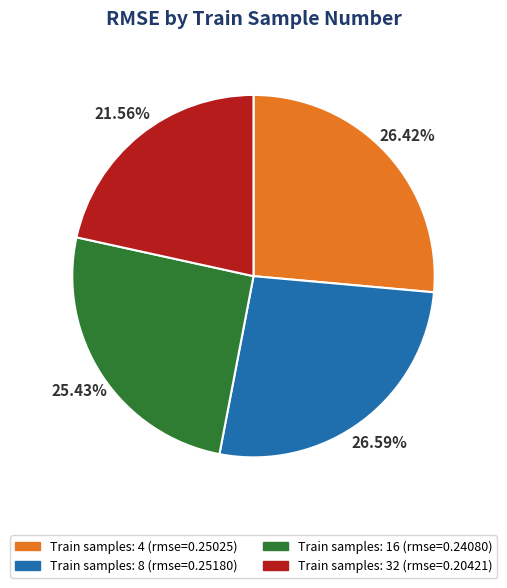

Is there a majority slice in this chart?

No